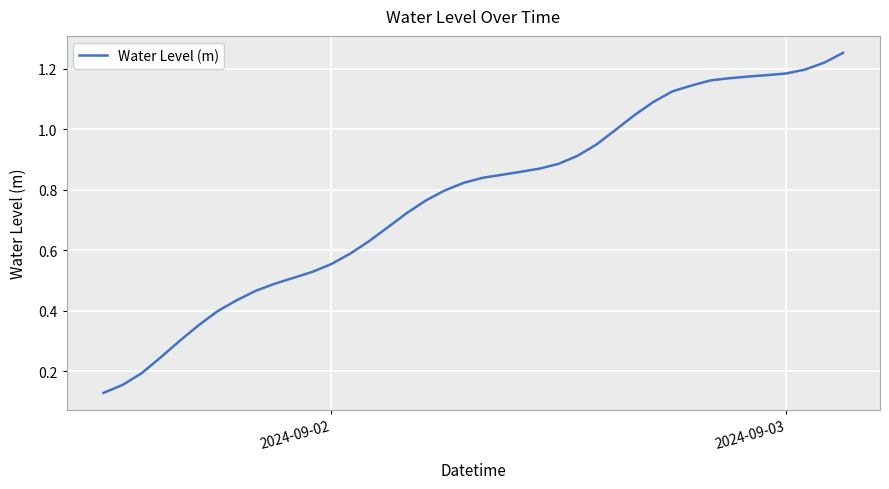

Reading left to right, what are all the values shown in this chart?

0.1	0.2	0.2	0.2	0.3	0.4	0.4	0.4	0.5	0.5	0.5	0.5	0.6	0.6	0.6	0.7	0.7	0.8	0.8	0.8	0.8	0.8	0.9	0.9	0.9	0.9	0.9	1.0	1.0	1.1	1.1	1.1	1.2	1.2	1.2	1.2	1.2	1.2	1.2	1.3